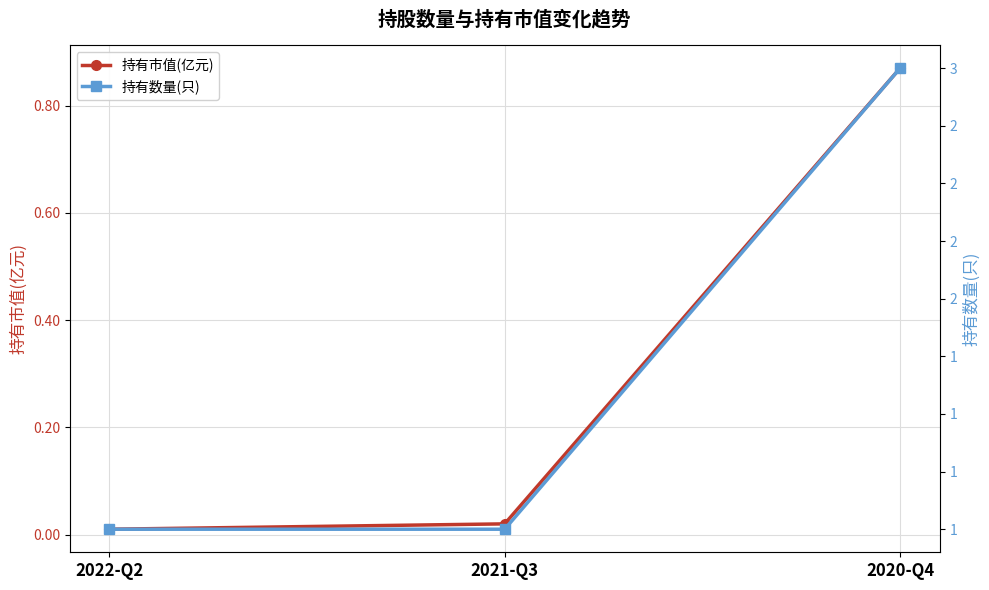

Count the 持有数量(只) values in the range 1 to 3.

3